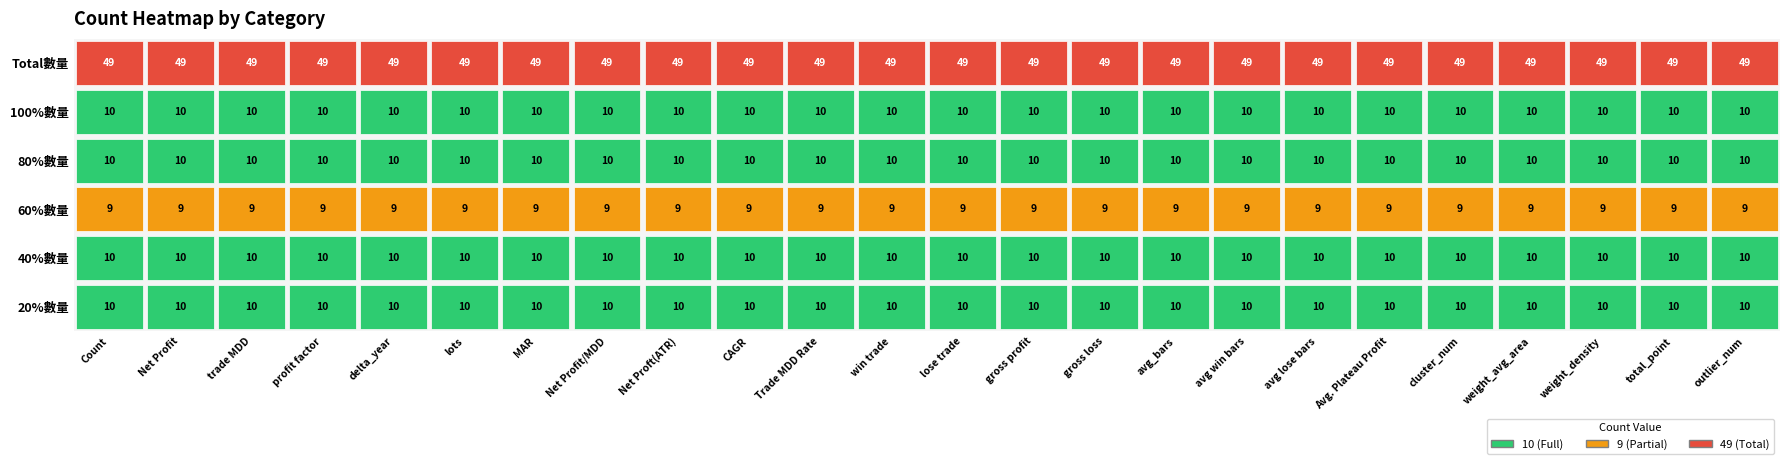

What is the difference between the highest and lowest values at 0?

40